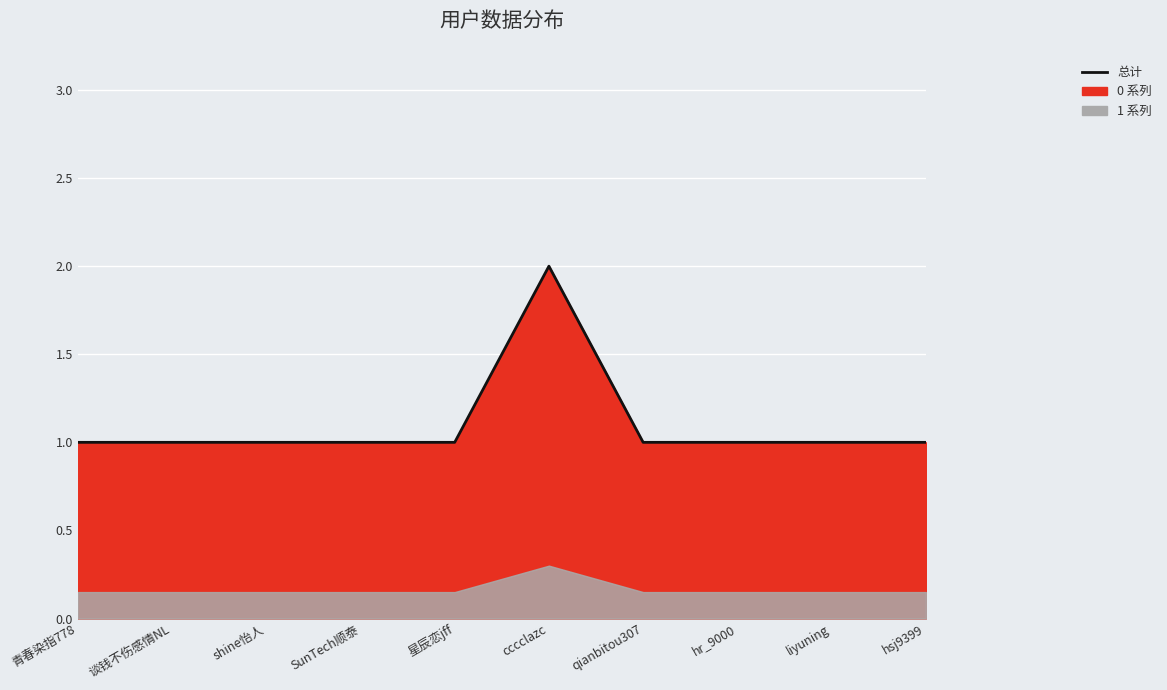

The chart shows a value of 1 at hr_9000. True or false?

True